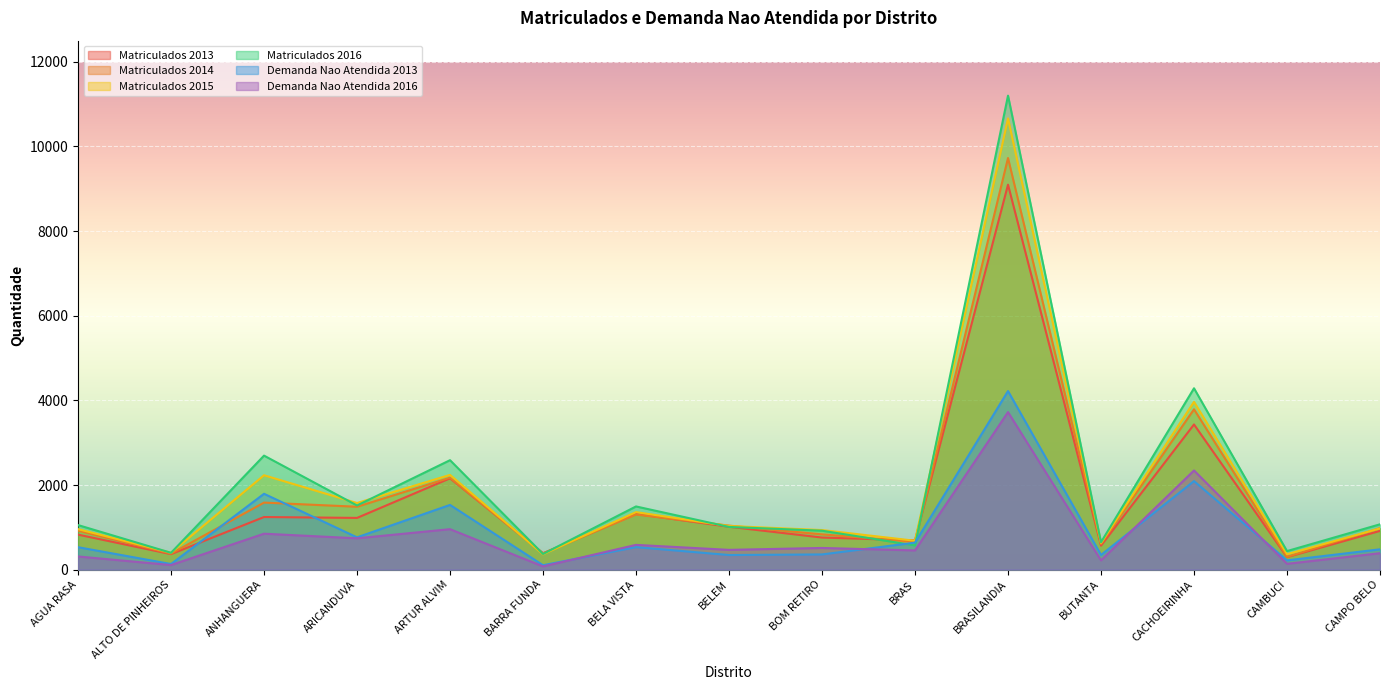

True or false: Matriculados 2013 has more than 2 points higher than both neighbors.

True